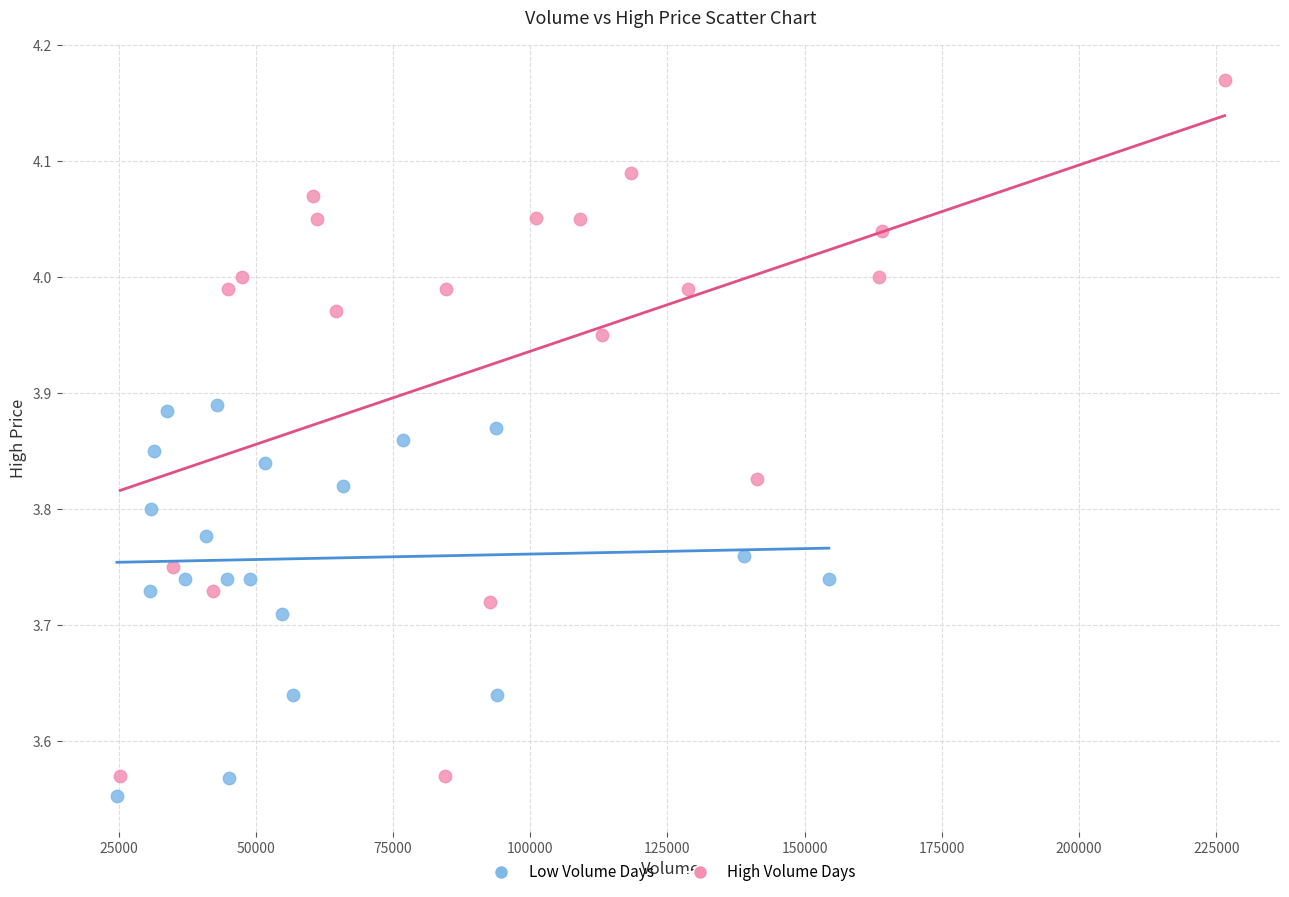

Which series contains the lowest Y value?

Low Volume Days